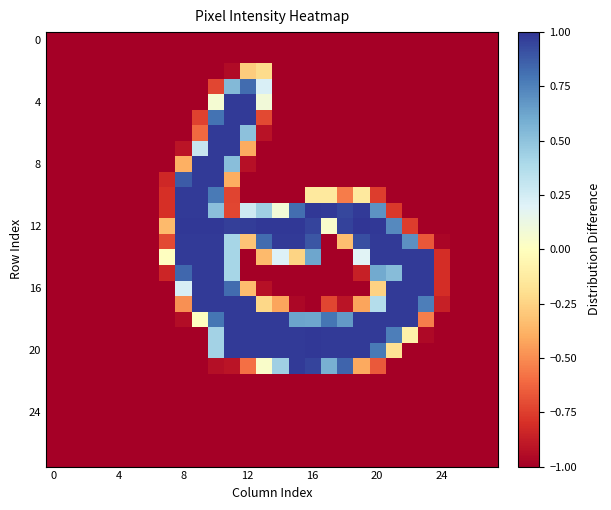

Which series has the largest total across all categories?

12